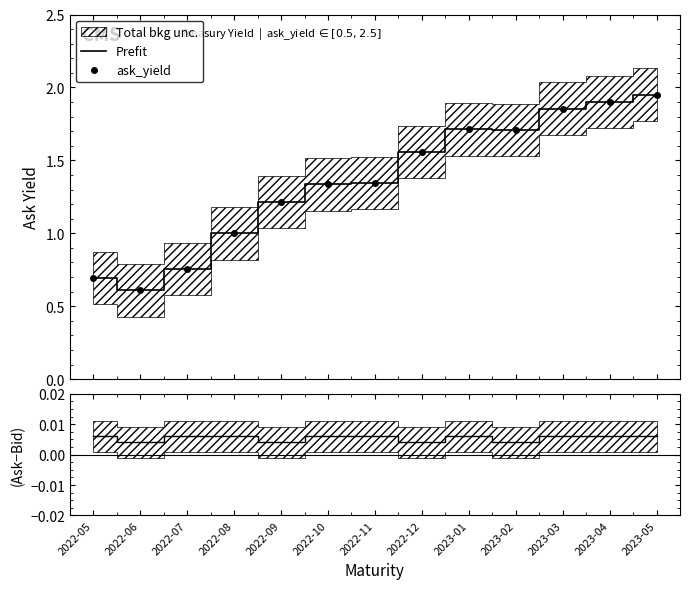

Reading right to left, list all the values displayed in this chart.

Prefit: 1.9	1.9	1.9	1.7	1.7	1.6	1.3	1.3	1.2	1.0	0.8	0.6	0.7
ask_yield: 1.9	1.9	1.9	1.7	1.7	1.6	1.3	1.3	1.2	1.0	0.8	0.6	0.7
(Ask-Bid): 0.0	0.0	0.0	0.0	0.0	0.0	0.0	0.0	0.0	0.0	0.0	0.0	0.0